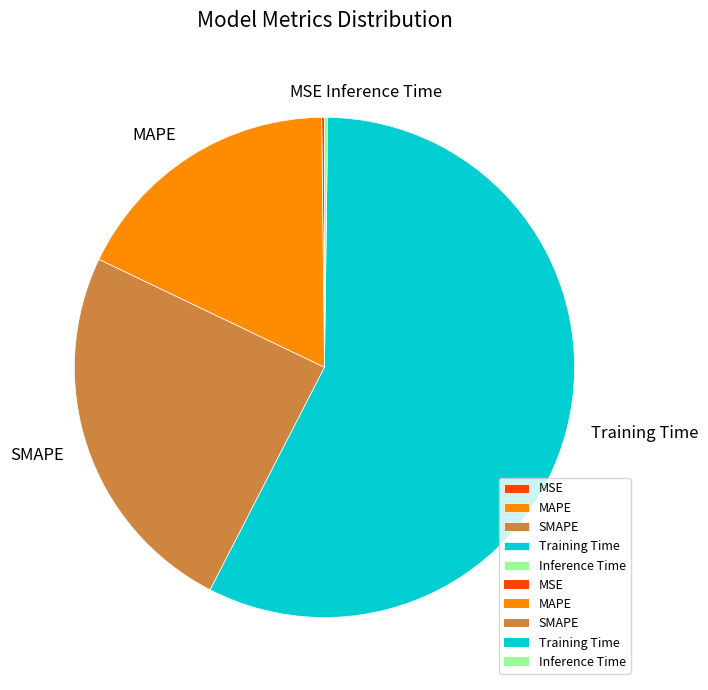

True or false: MAPE accounts for 29% of the total.

False